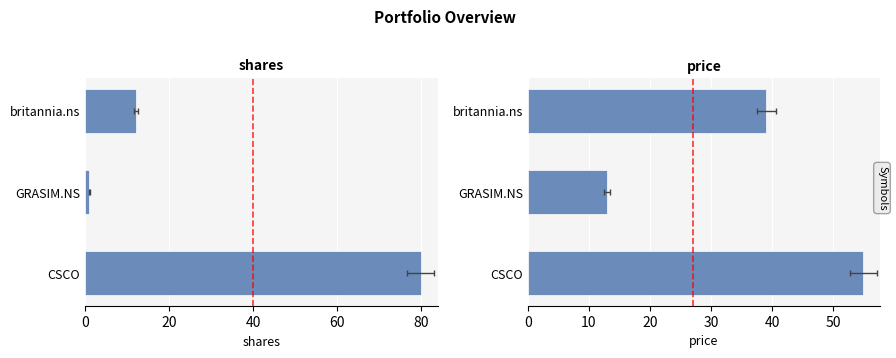

Are the bars grouped side by side (vs. stacked)?

Yes